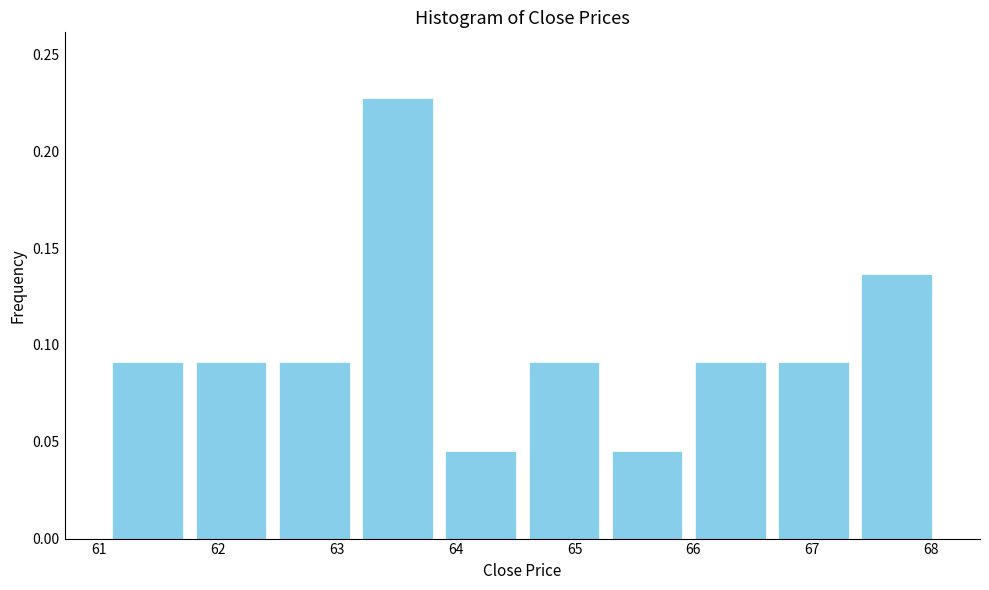

How tall is the bar that spans 65.96 to 66.66 on the x-axis? Neither the bar edges nor the heights are printed on the chart, so give them approximately, as read against the axes.

0.090